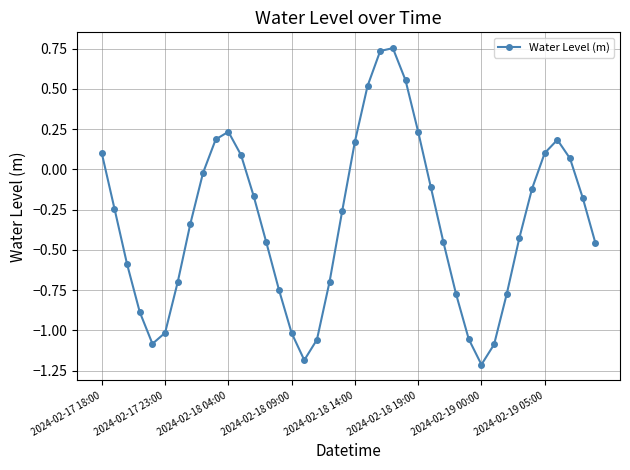

What is the sum of all values?

-13.2